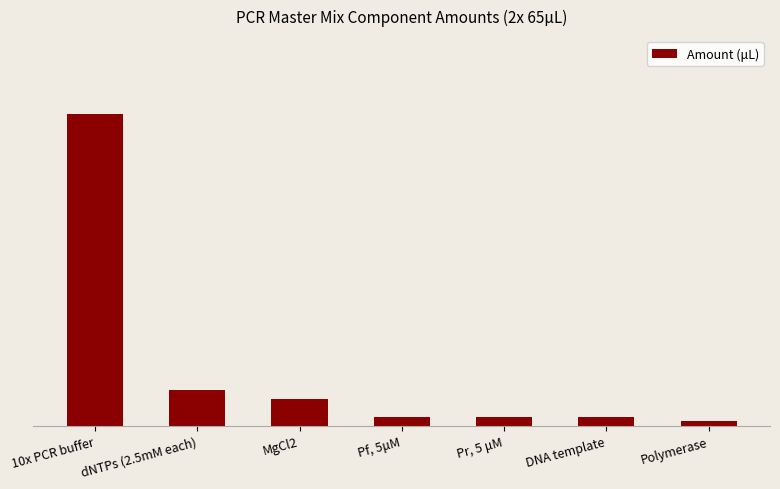

Does the chart contain any negative values?

No